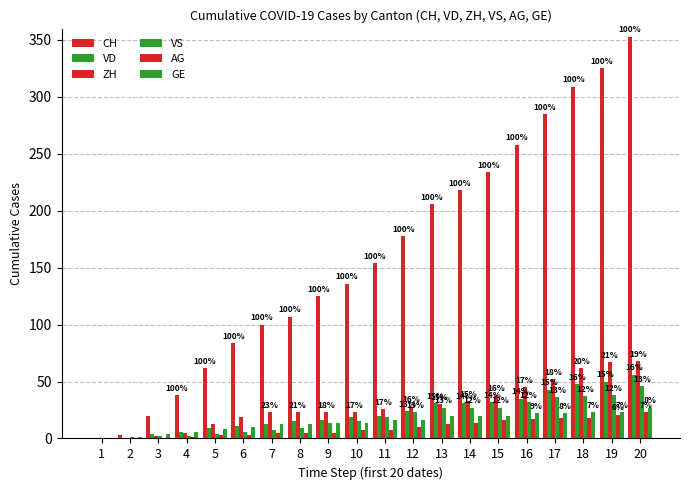

The ZH series shows 81 at 17. True or false?

False